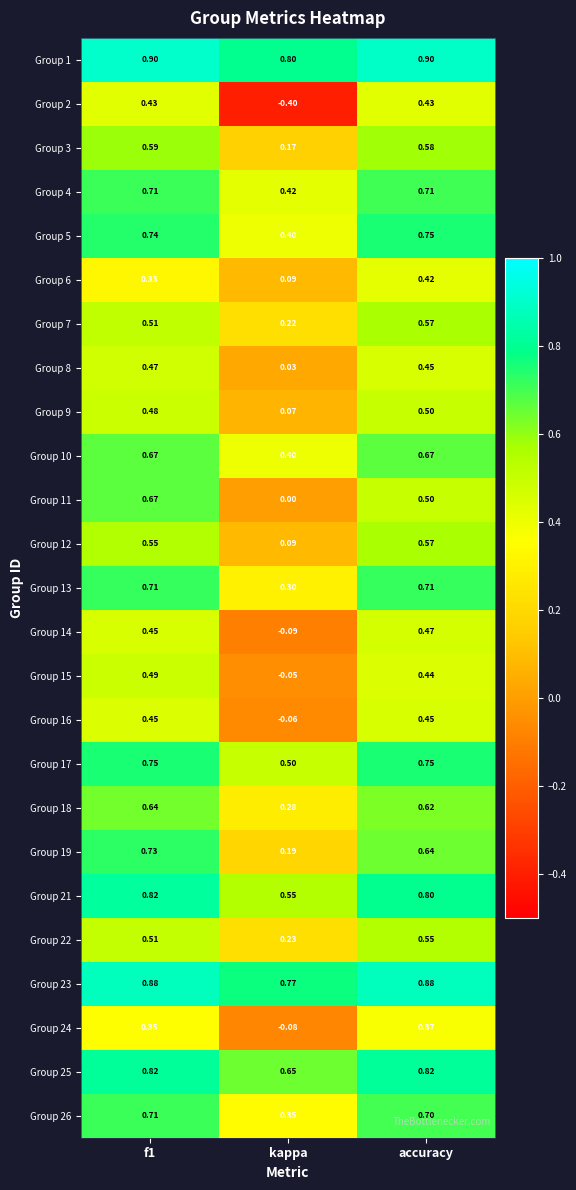

Where is Group 12 nearest to the value 0?

kappa